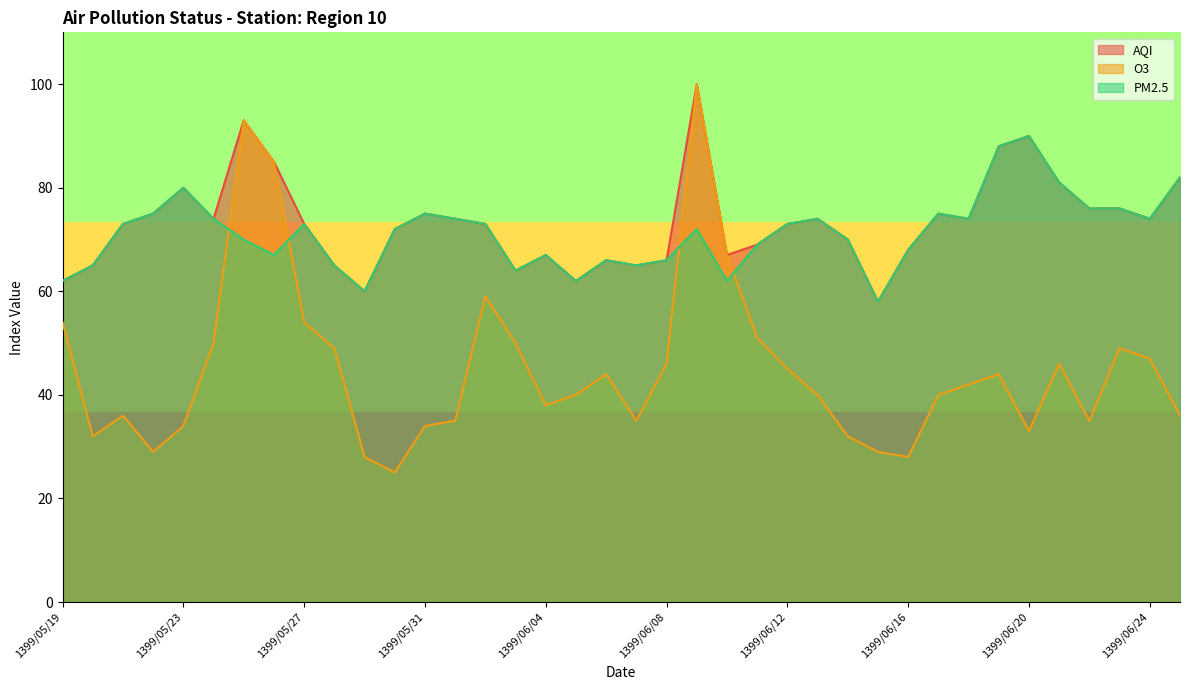

List the labels in order of AQI value, largest first.

1399/06/09, 1399/05/25, 1399/06/20, 1399/06/19, 1399/05/26, 1399/06/25, 1399/06/21, 1399/05/23, 1399/06/22, 1399/06/23, 1399/05/22, 1399/05/31, 1399/06/17, 1399/05/24, 1399/06/01, 1399/06/13, 1399/06/18, 1399/06/24, 1399/05/21, 1399/05/27, 1399/06/02, 1399/06/12, 1399/05/30, 1399/06/14, 1399/06/11, 1399/06/16, 1399/06/04, 1399/06/10, 1399/06/06, 1399/06/08, 1399/05/20, 1399/05/28, 1399/06/07, 1399/06/03, 1399/05/19, 1399/06/05, 1399/05/29, 1399/06/15